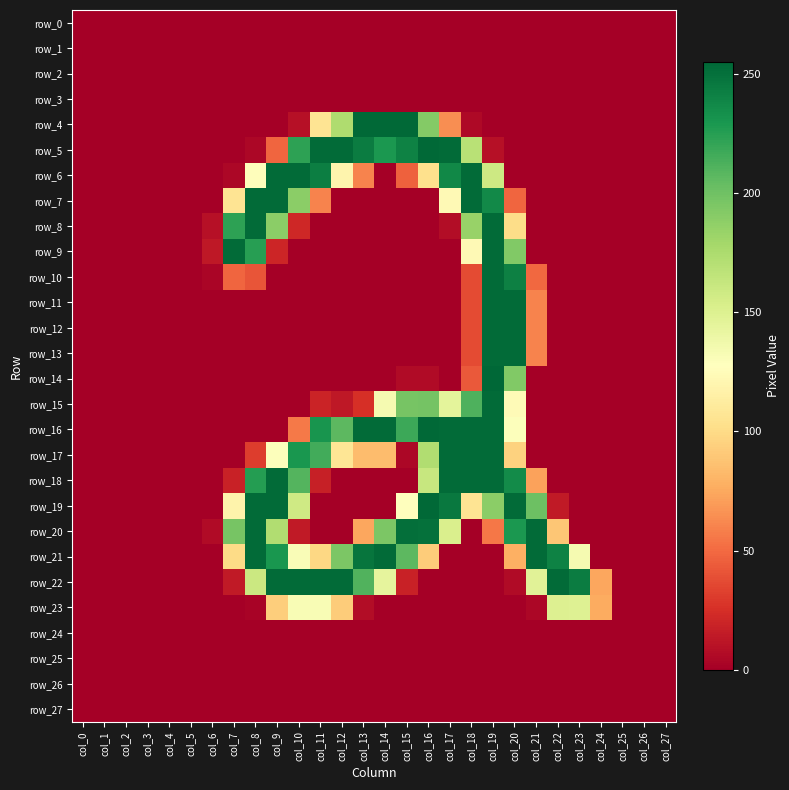

Rank the series at col_16 from lowest to highest value.

row_0, row_1, row_2, row_3, row_7, row_8, row_9, row_10, row_11, row_12, row_13, row_22, row_23, row_24, row_25, row_26, row_27, row_14, row_21, row_6, row_18, row_17, row_4, row_15, row_20, row_5, row_16, row_19